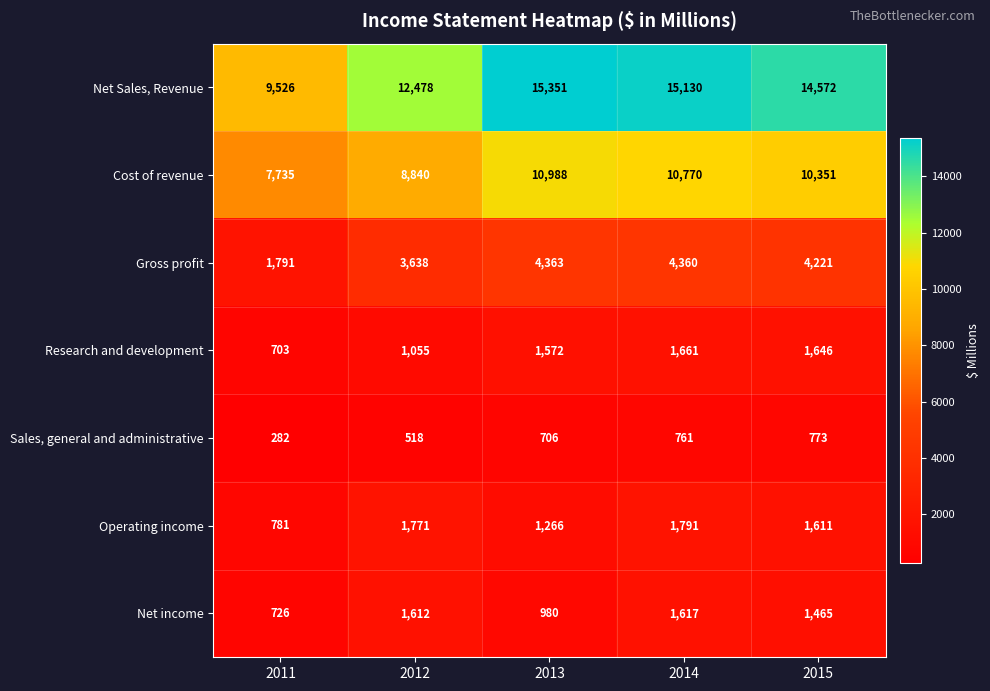

What is the average value of the Research and development series?

1327